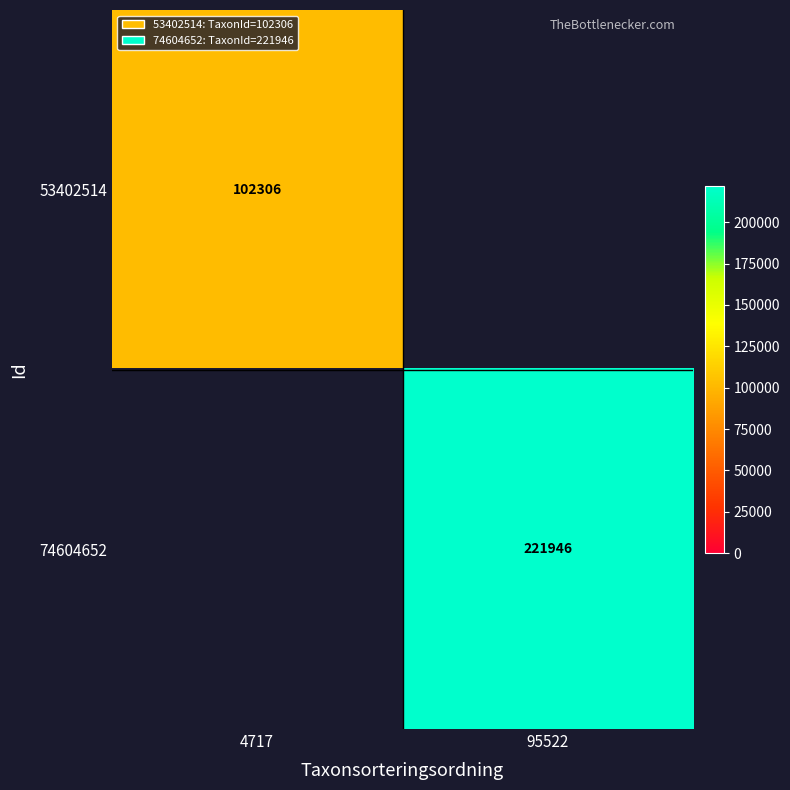

True or false: 74604652 has a value of 221946 at 95522.

True